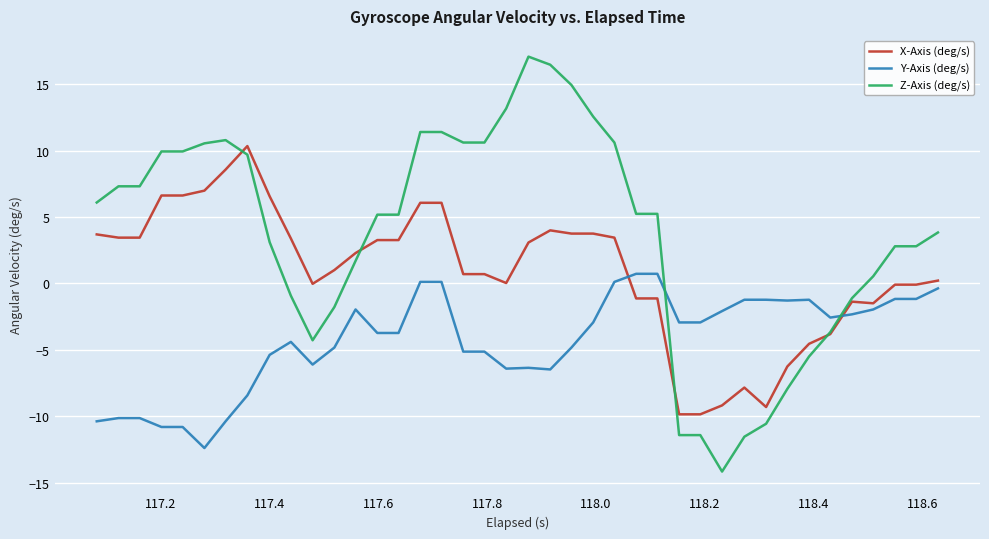

What is the lowest value of the Z-Axis (deg/s) series?

-14.2